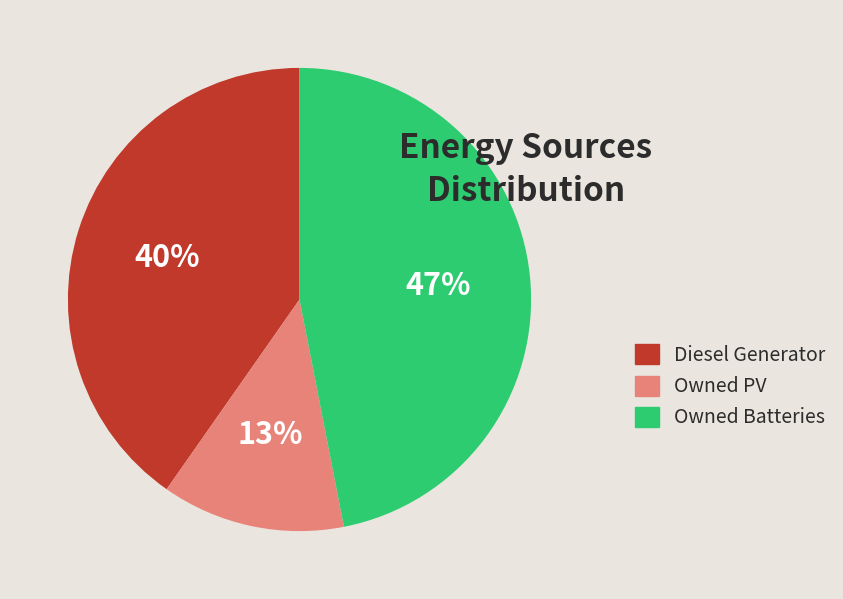

What percentage is the Owned Batteries slice, to the nearest percent?

47%